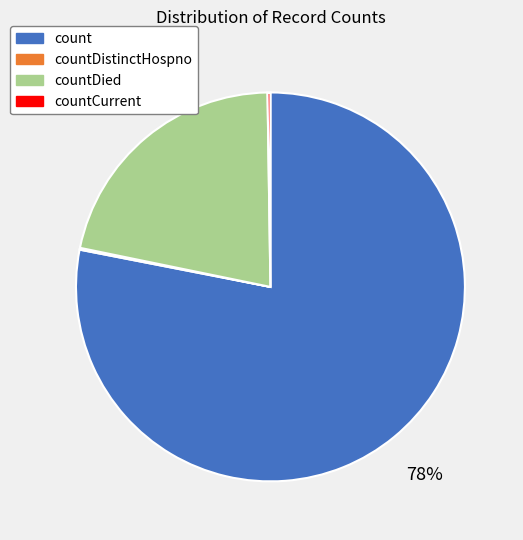

True or false: count accounts for 91% of the total.

False